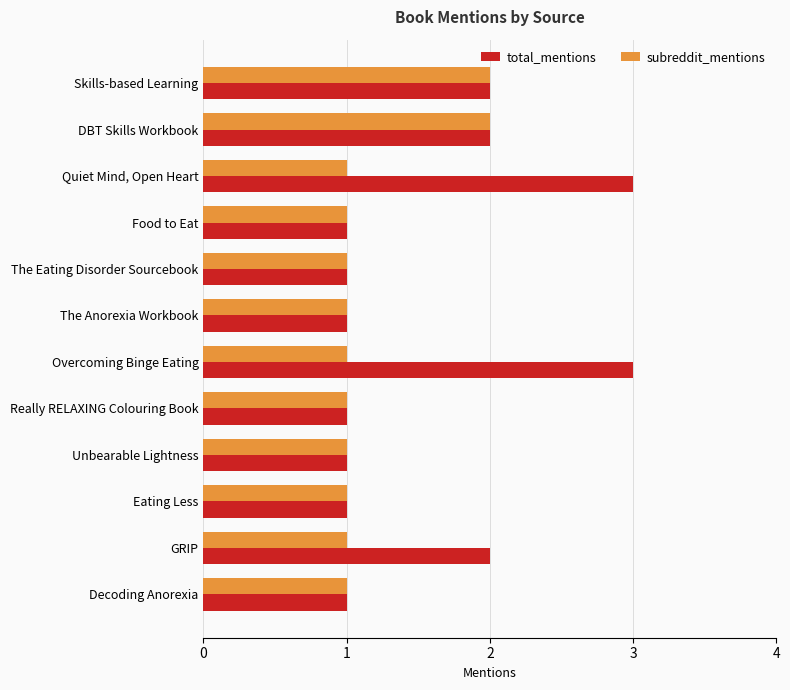

What is the difference between the maximum and minimum values in the total_mentions series?

2